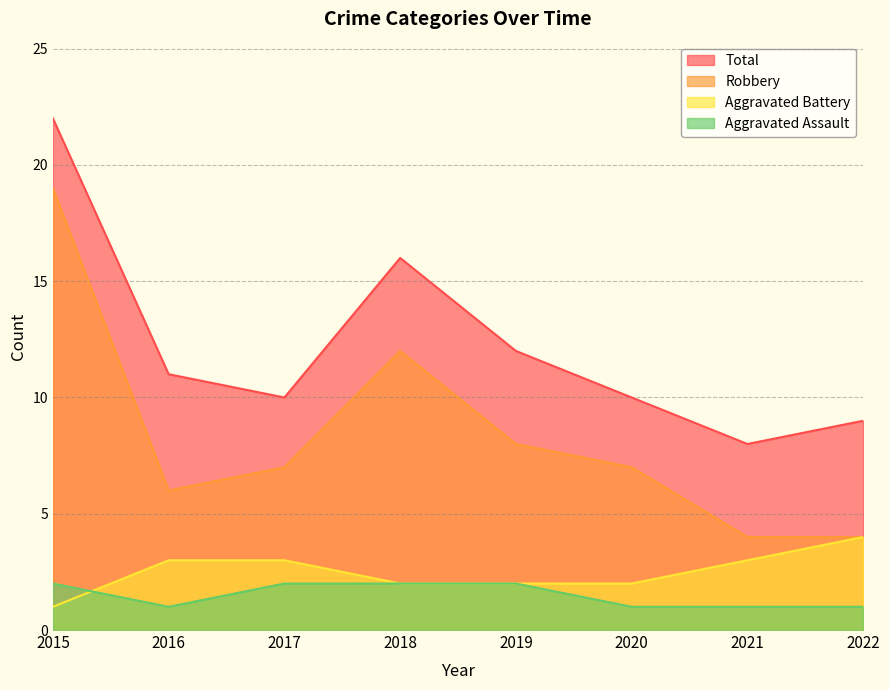

Is it true that Total equals 12 at 2021?

False